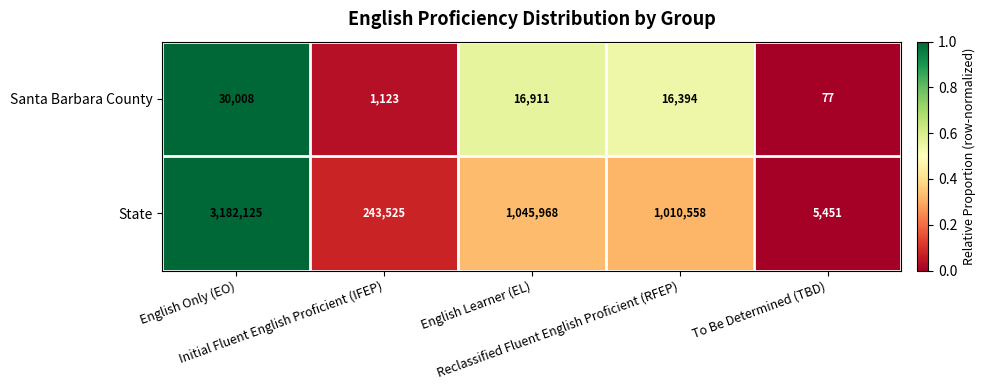

Which series has the widest spread of values?

State